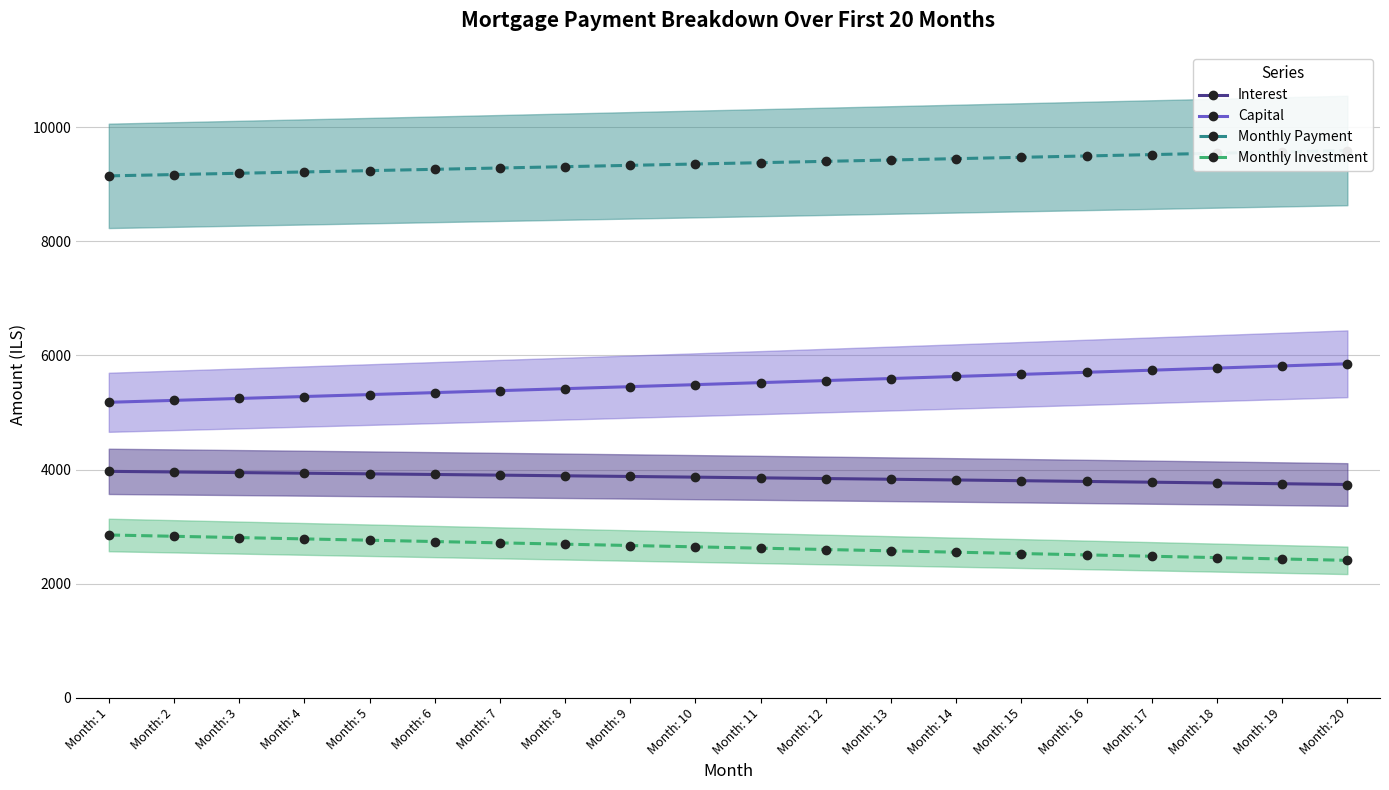

How many values in the Capital series are below 5523?

10